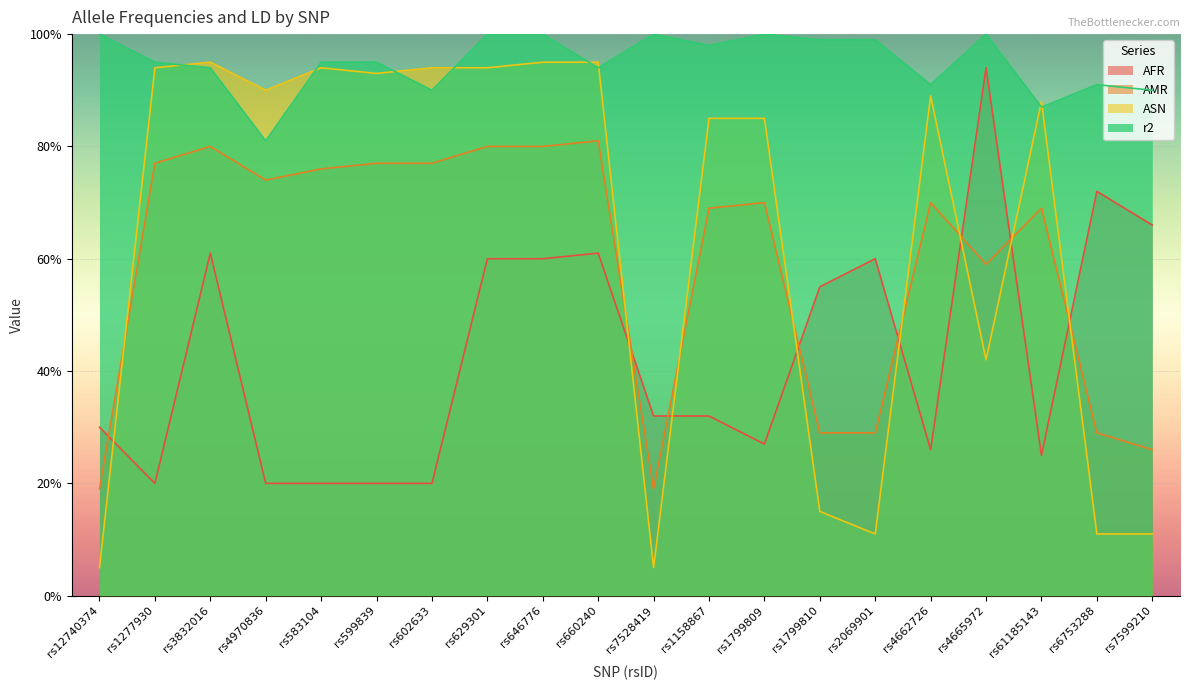

What is the difference between the maximum and minimum values in the ASN series?

0.9